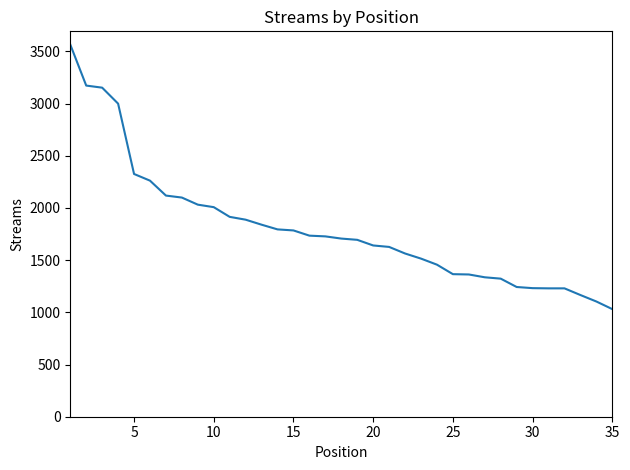

What is the minimum value shown in the chart?

1031